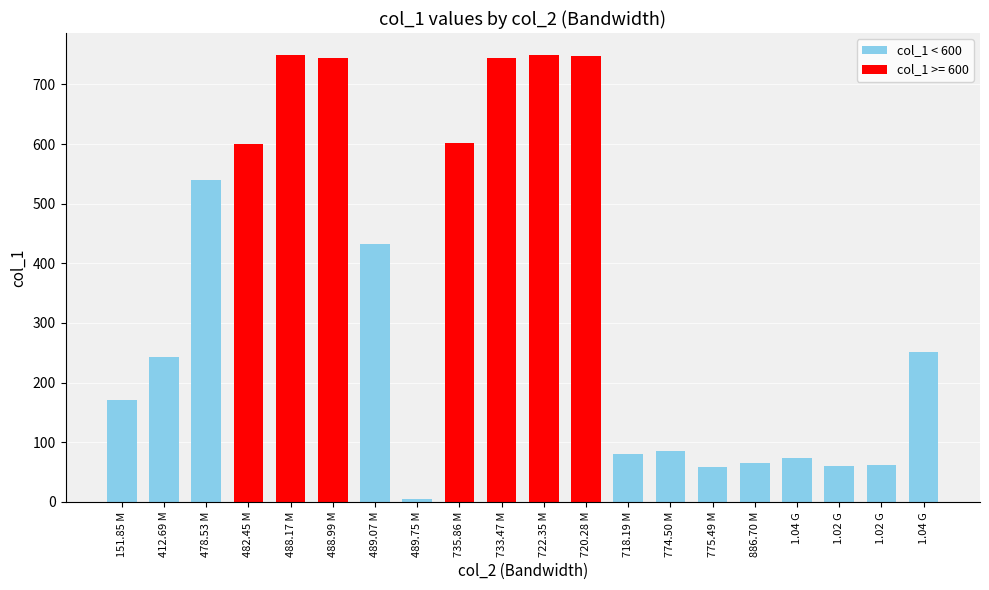

Is it true that the value at 1.04 G is 251.7?

True